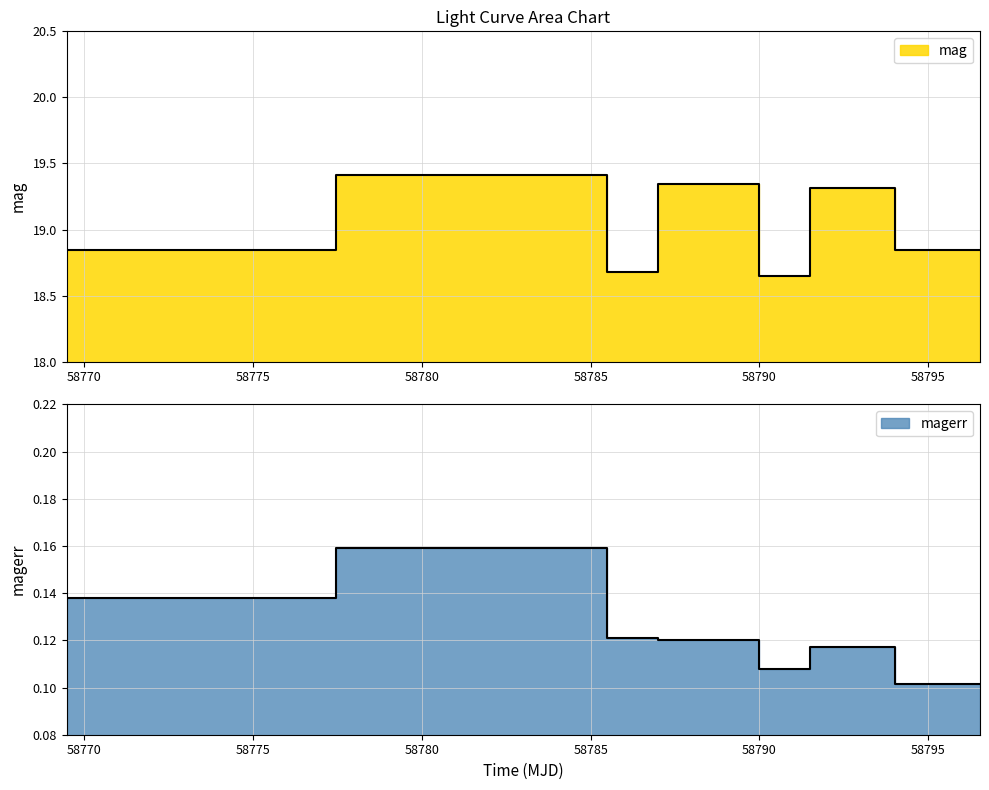

Rank the series by their maximum value, from lowest to highest.

magerr, mag